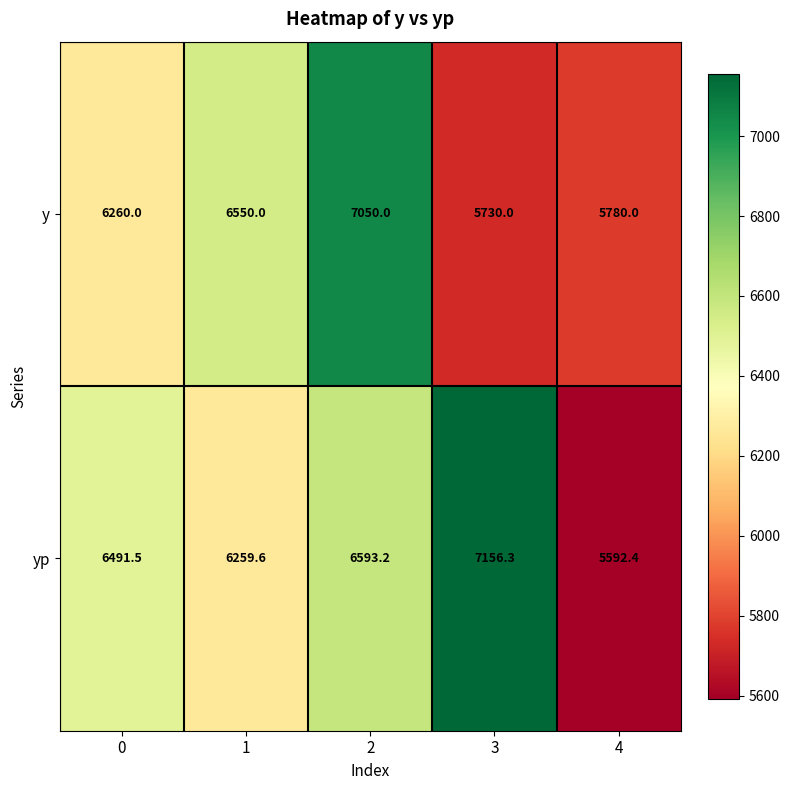

How many data points does each series have?

5